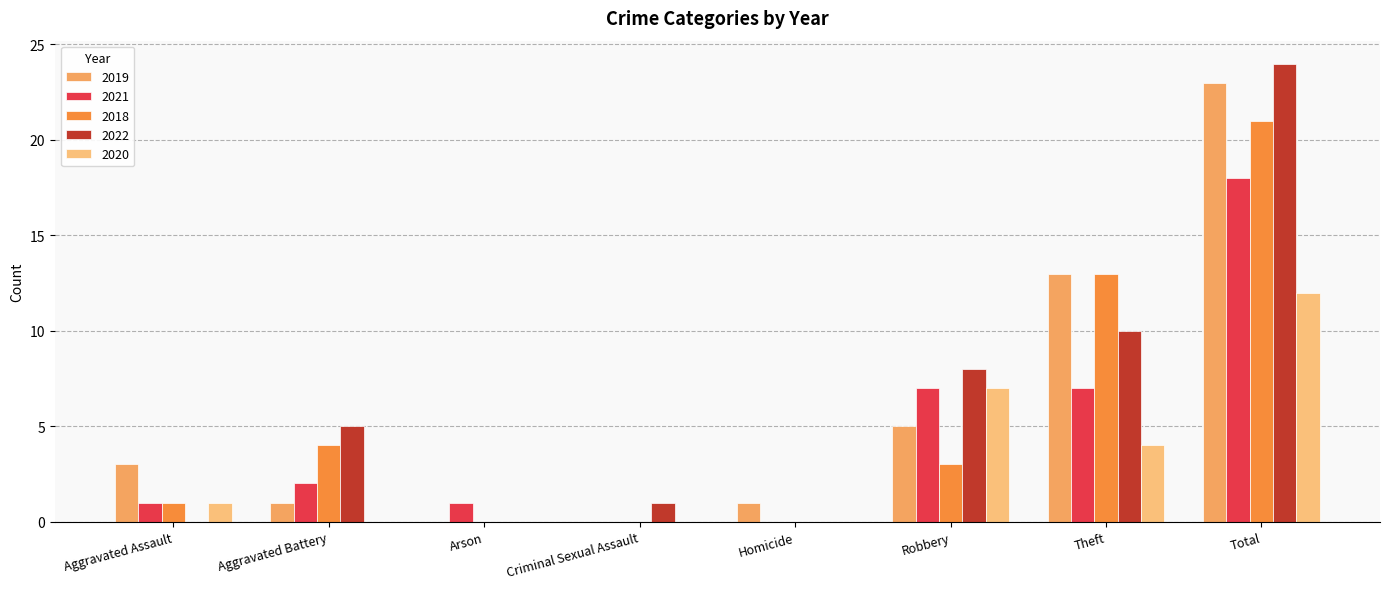

Are the bars horizontal?

No